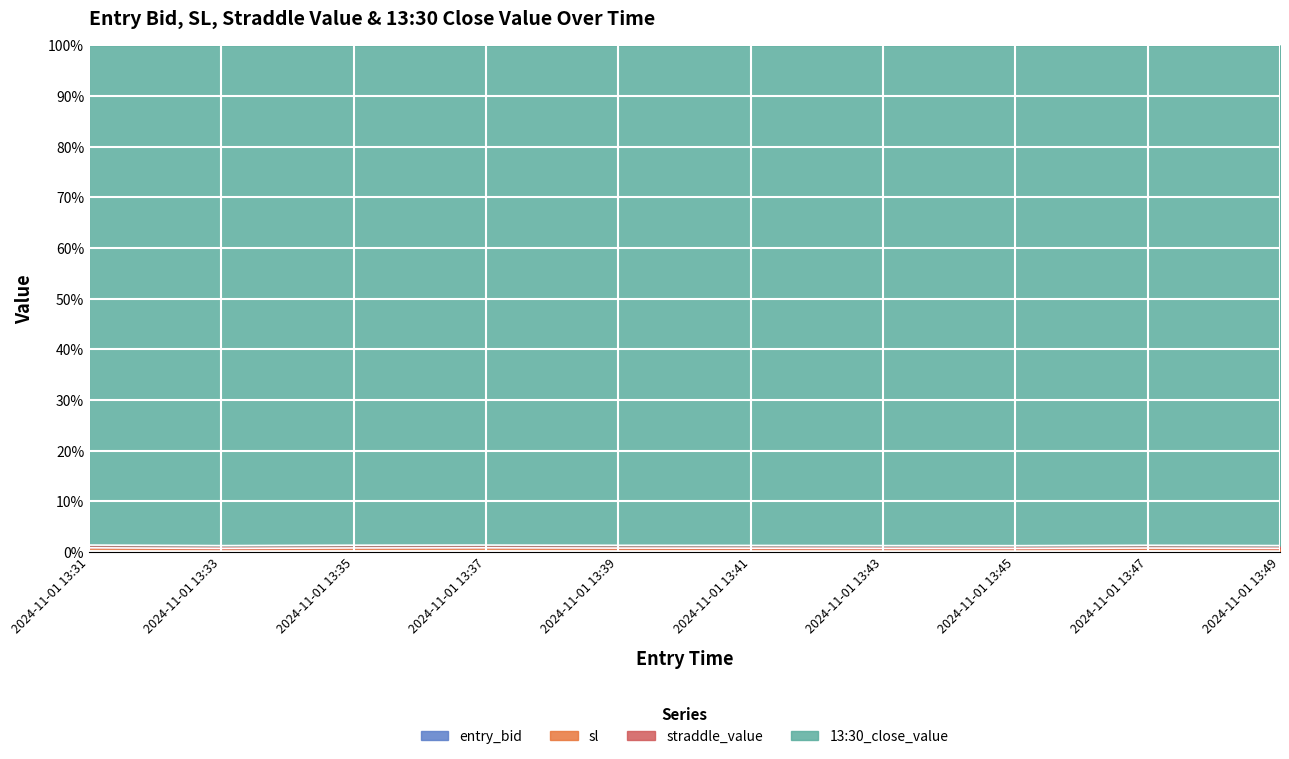

What is the value of the sl point at the 6th from the left?

1.3